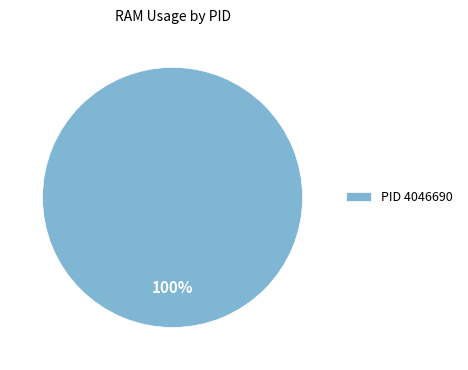

The PID 4046690 slice represents 100% of the pie. True or false?

True